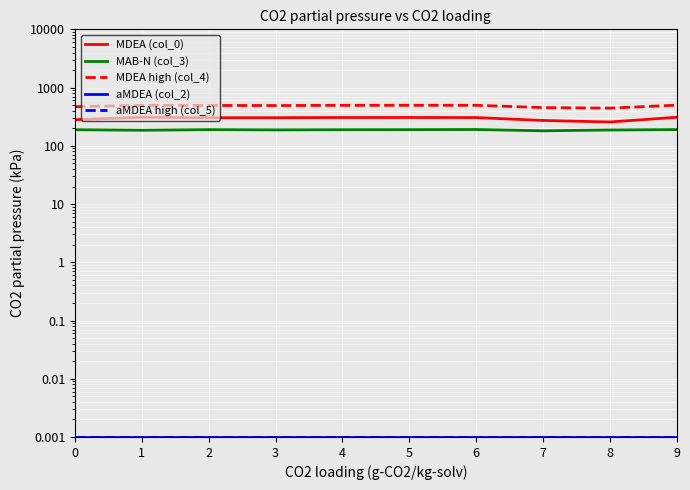

Reading left to right, transcribe all the data shown in this chart.

MDEA (col_0): 281.2	309.1	303.4	303.8	306.2	306.4	305.3	272.3	256.5	308.8
MAB-N (col_3): 188.8	184.9	189.4	187.6	188.8	189.3	190.5	181.0	186.8	189.9
MDEA high (col_4): 470.0	494.0	492.8	491.4	495.0	495.7	495.8	453.3	443.3	498.7
aMDEA (col_2): 0.0	0.0	0.0	0.0	0.0	0.0	0.0	0.0	0.0	0.0
aMDEA high (col_5): 0.0	0.0	0.0	0.0	0.0	0.0	0.0	0.0	0.0	0.0